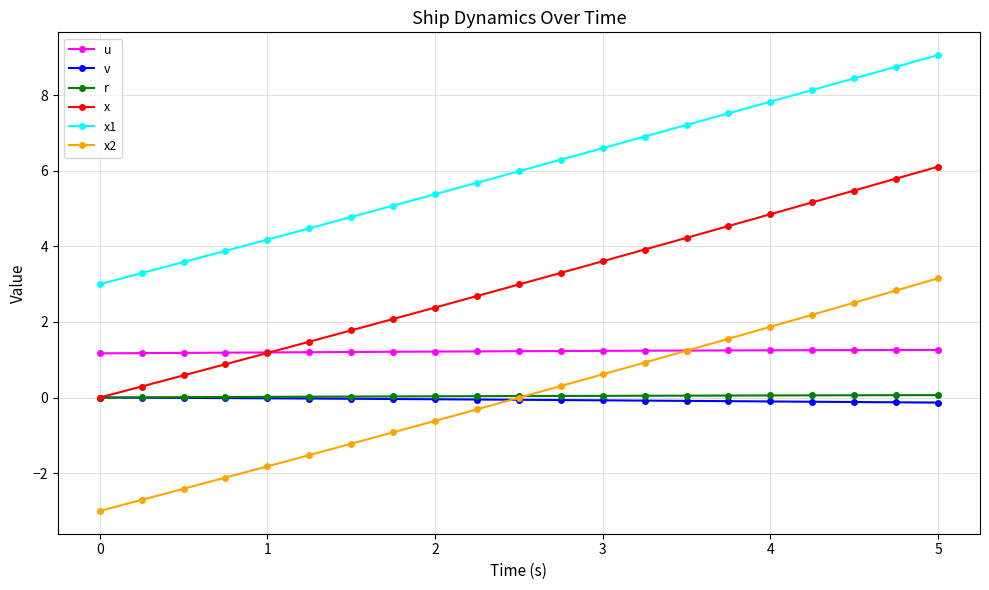

Which series has the largest range (max minus min)?

x2